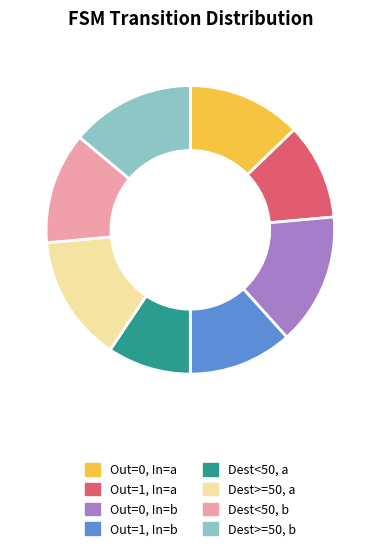

Which category has the biggest portion of the pie?

Out=0, In=b